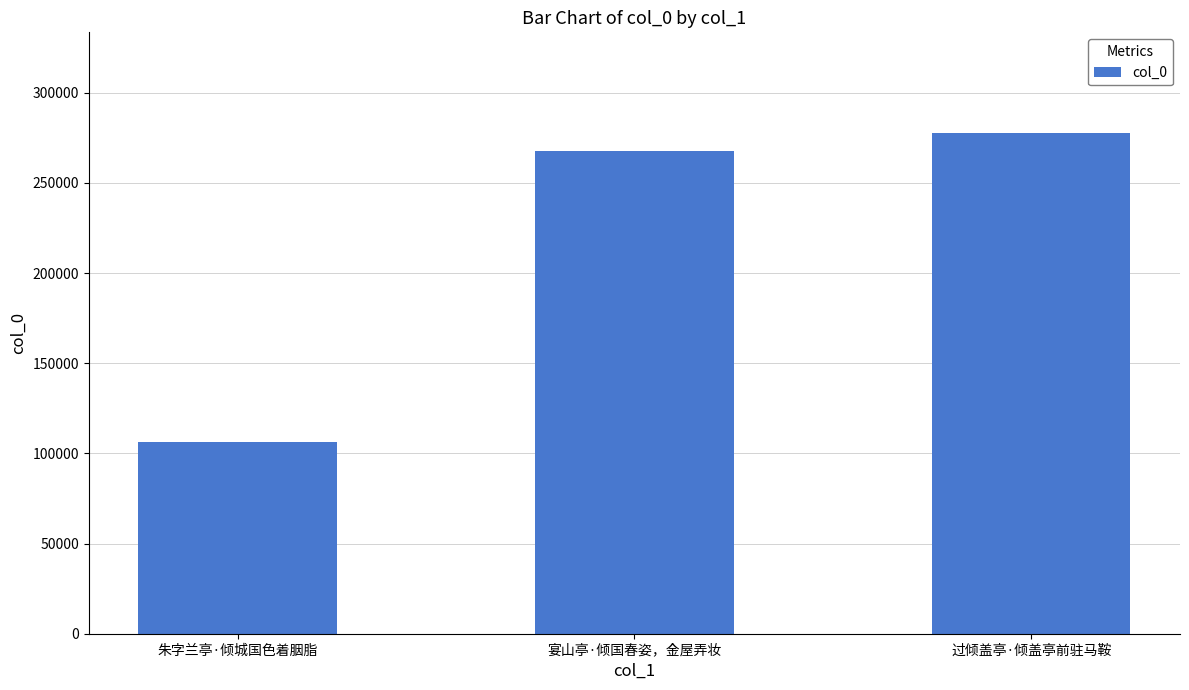

Where is the data nearest to the value 192059?

宴山亭·倾国春姿，金屋弄妆